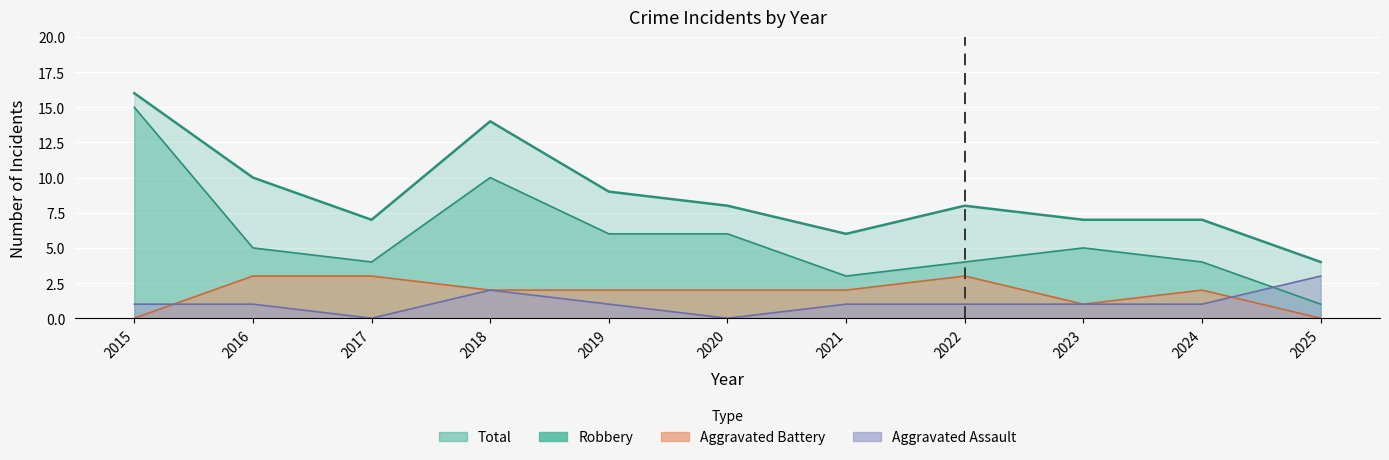

How many data points in Aggravated Battery are less than 2?

3